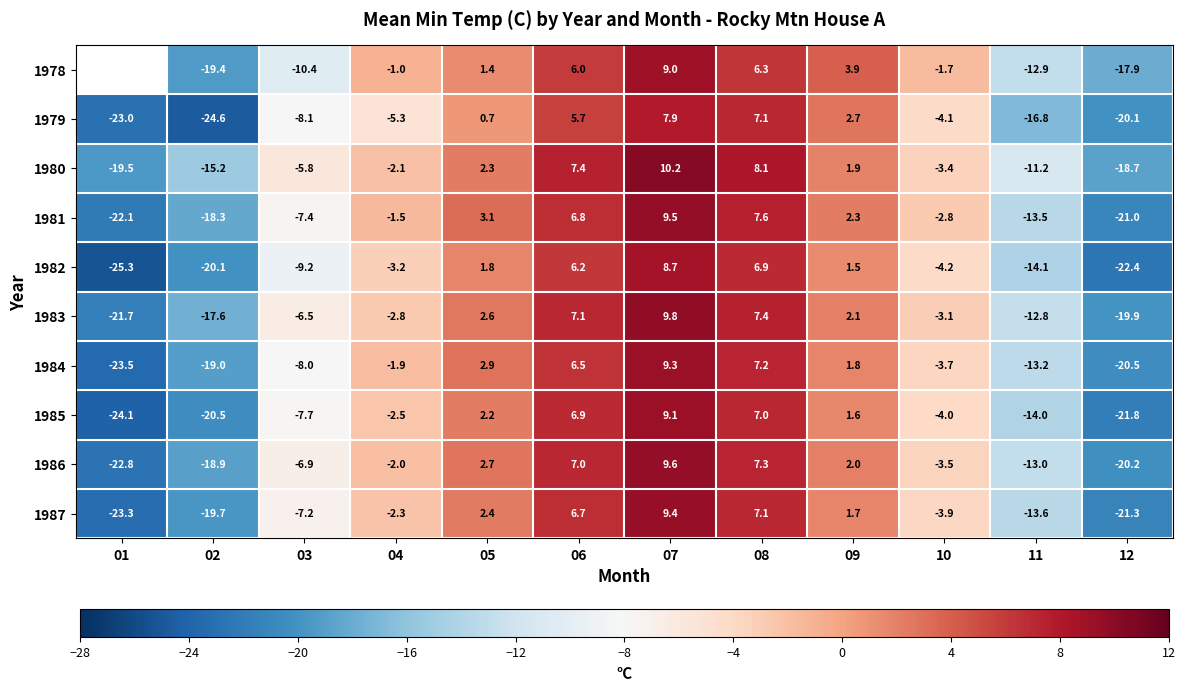

At which category is the sum across all series the highest?

07